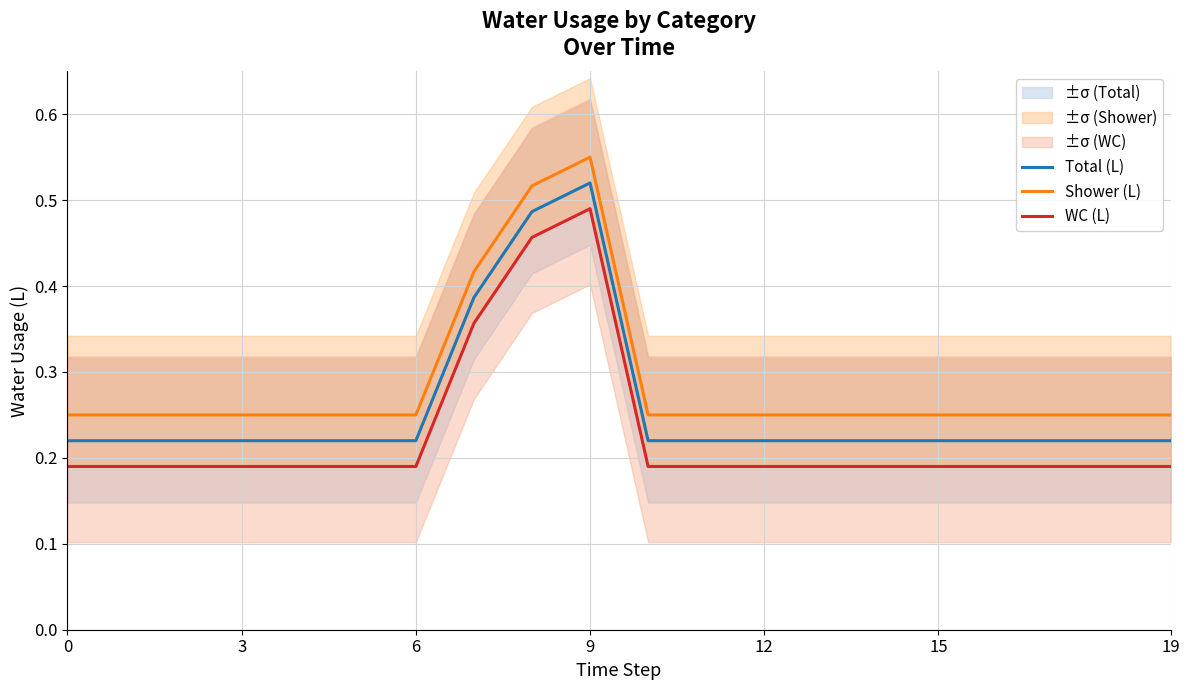

The value of Shower (L) at 15 is 0.4. True or false?

False